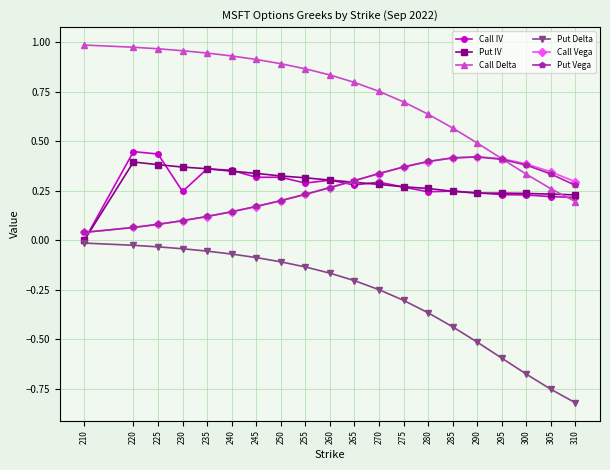

Count the Put IV values in the range 0 to 1.

20